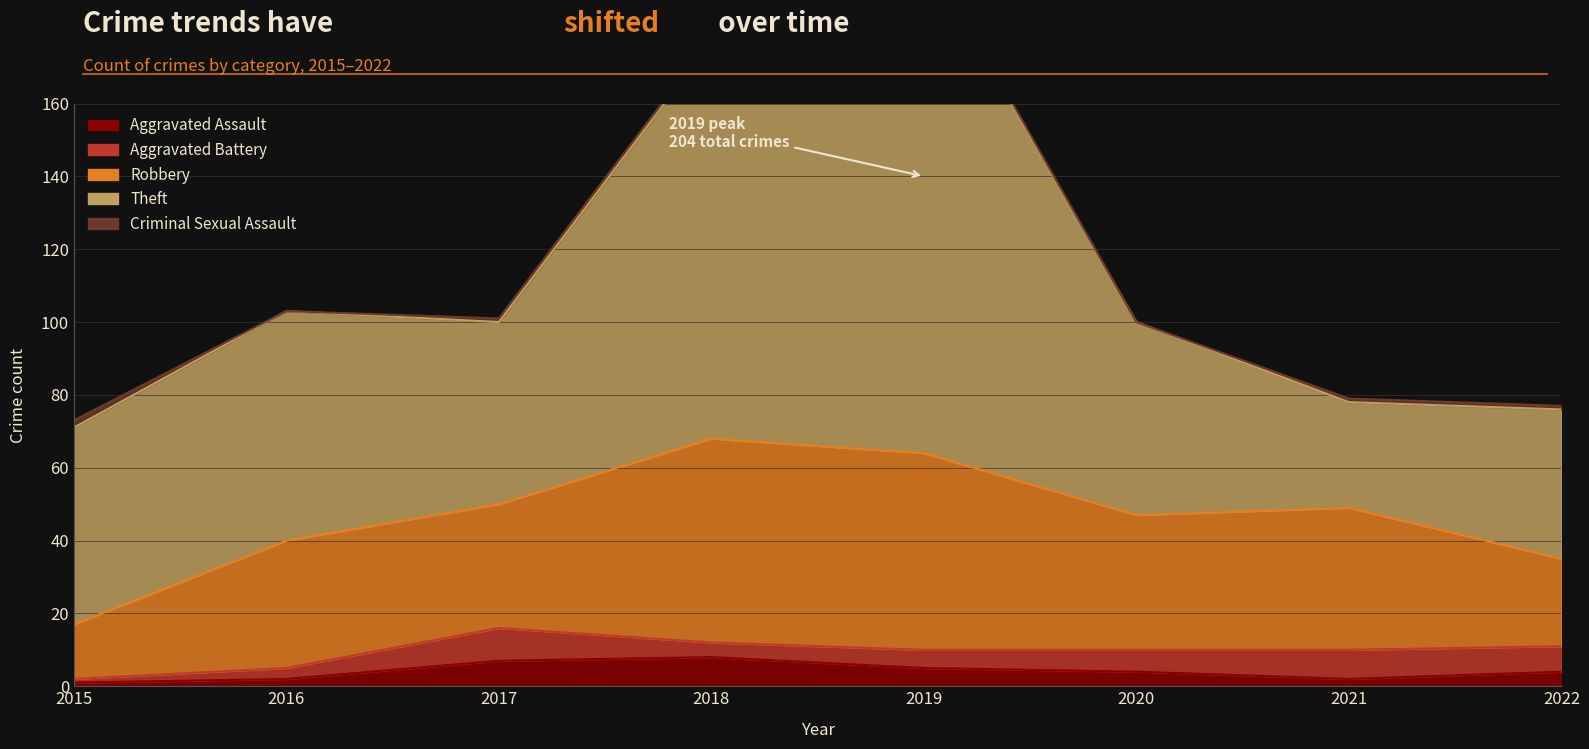

What is the difference between the maximum and second lowest values in the Criminal Sexual Assault series?

2